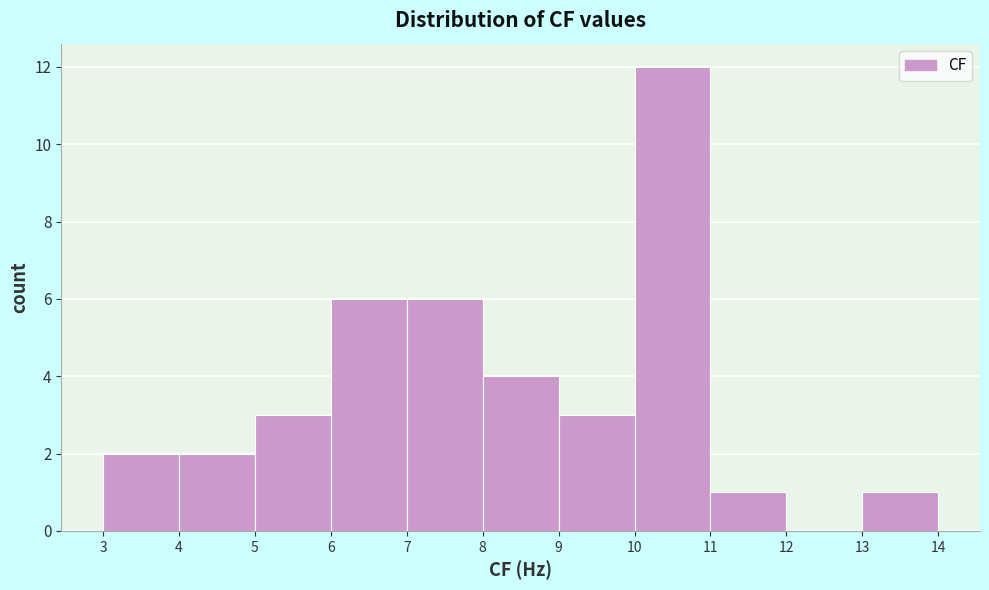

What is the height of the bar covering 4 to 5 on the x-axis? The values are not printed on the chart, so give them approximately, as read against the axis.

2